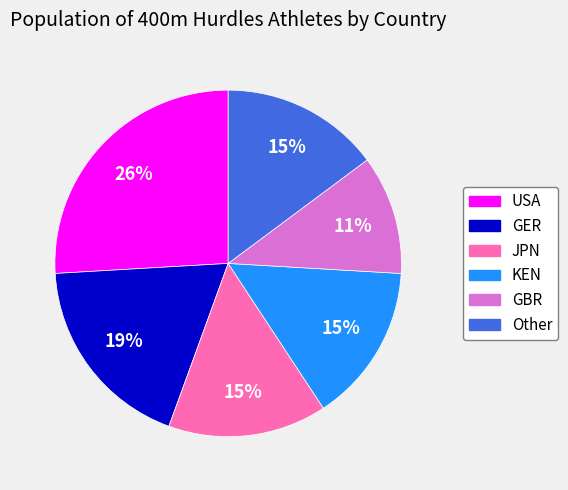

To the nearest percent, what is the difference between the largest and smallest slice percentages?

15%